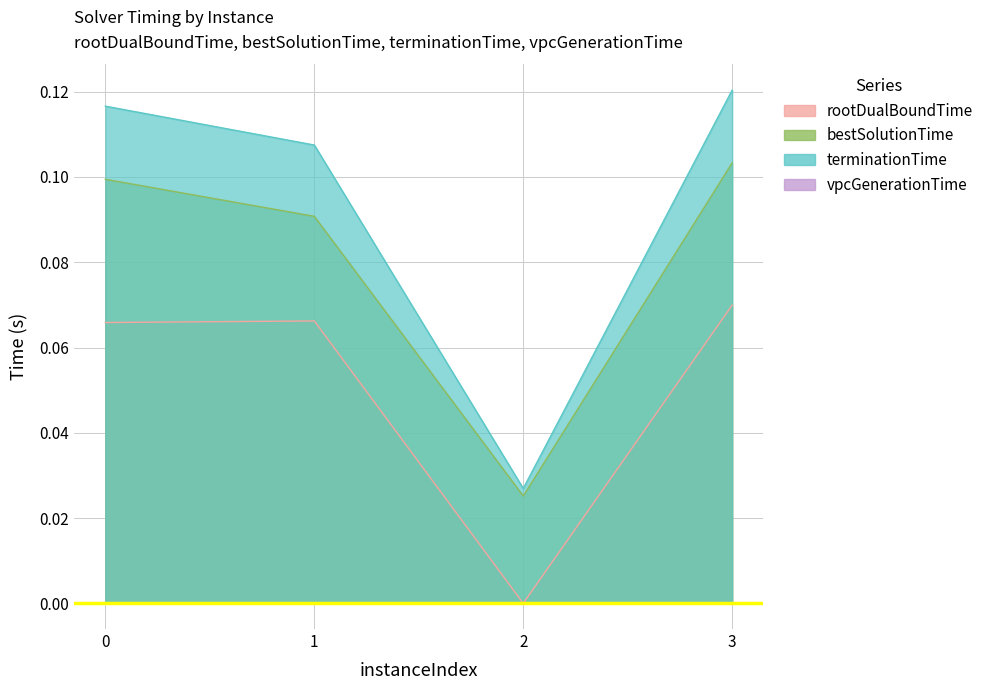

How many categories are shown in the chart?

4